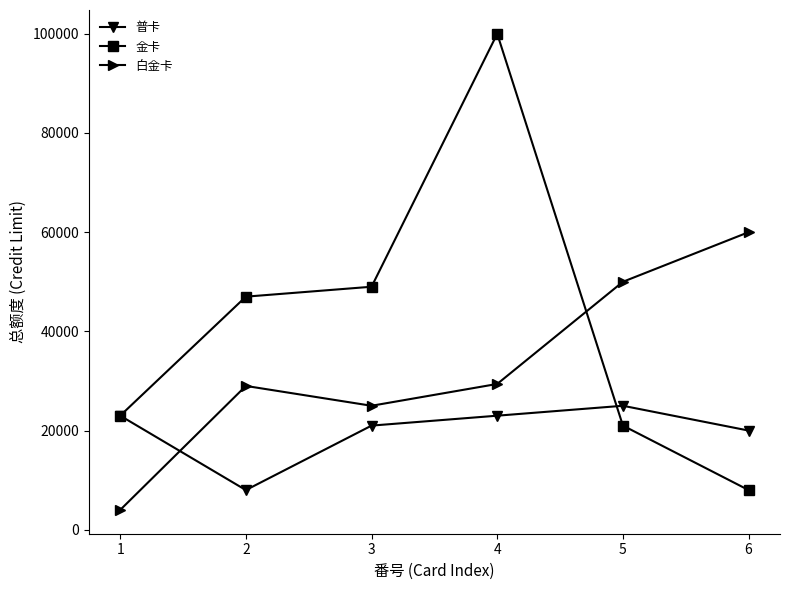

What is the approximate value of 金卡 at 6, to the nearest 50?

8000